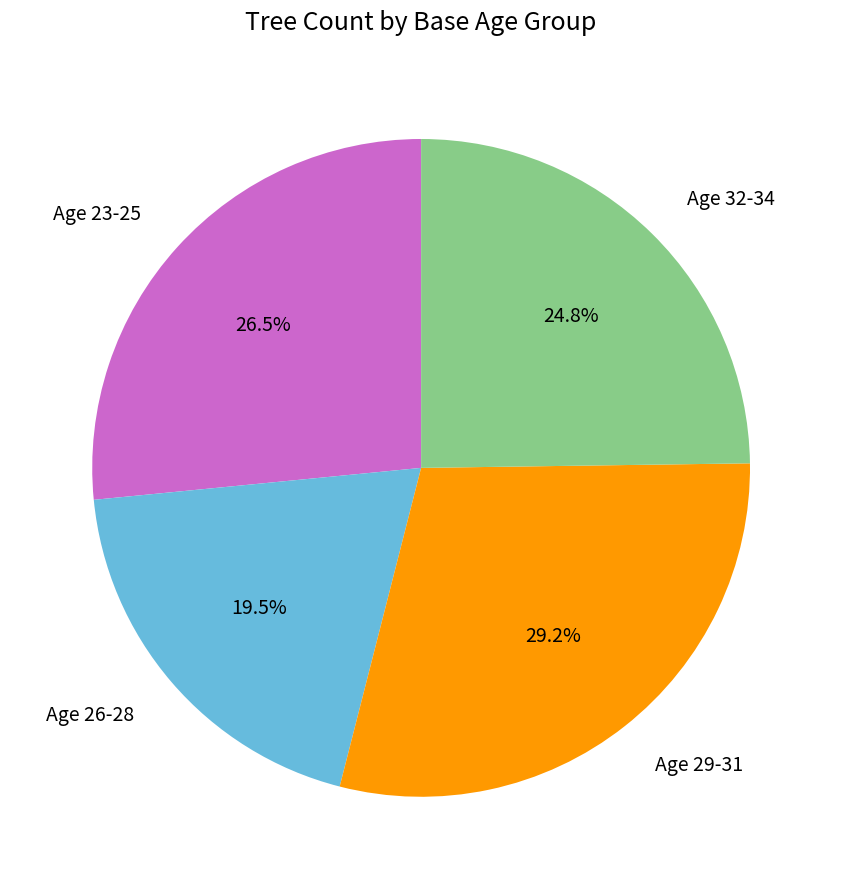

Is there any slice that represents more than half of the pie?

No